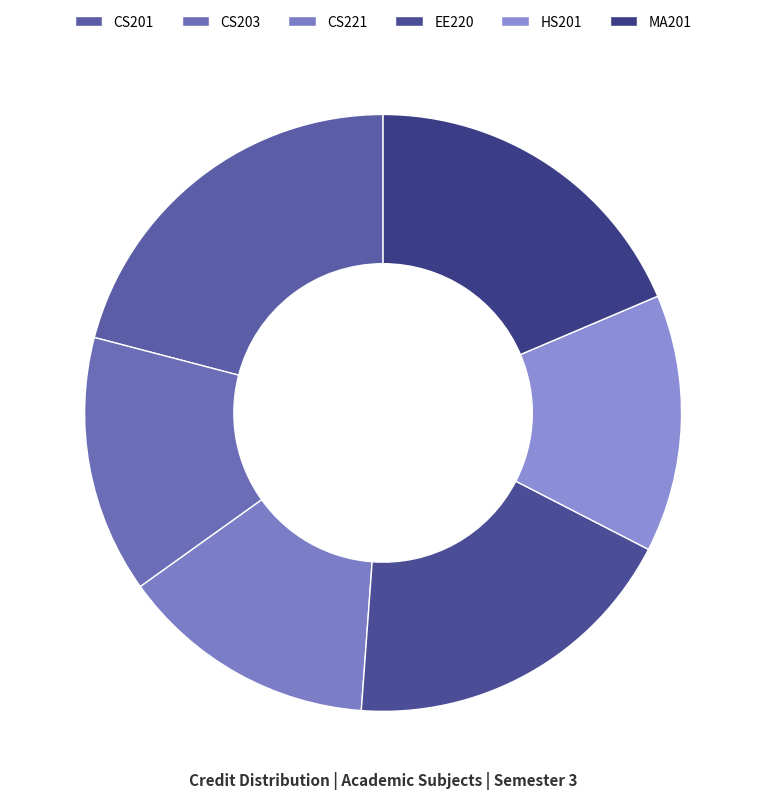

How many slices are in this pie chart?

6